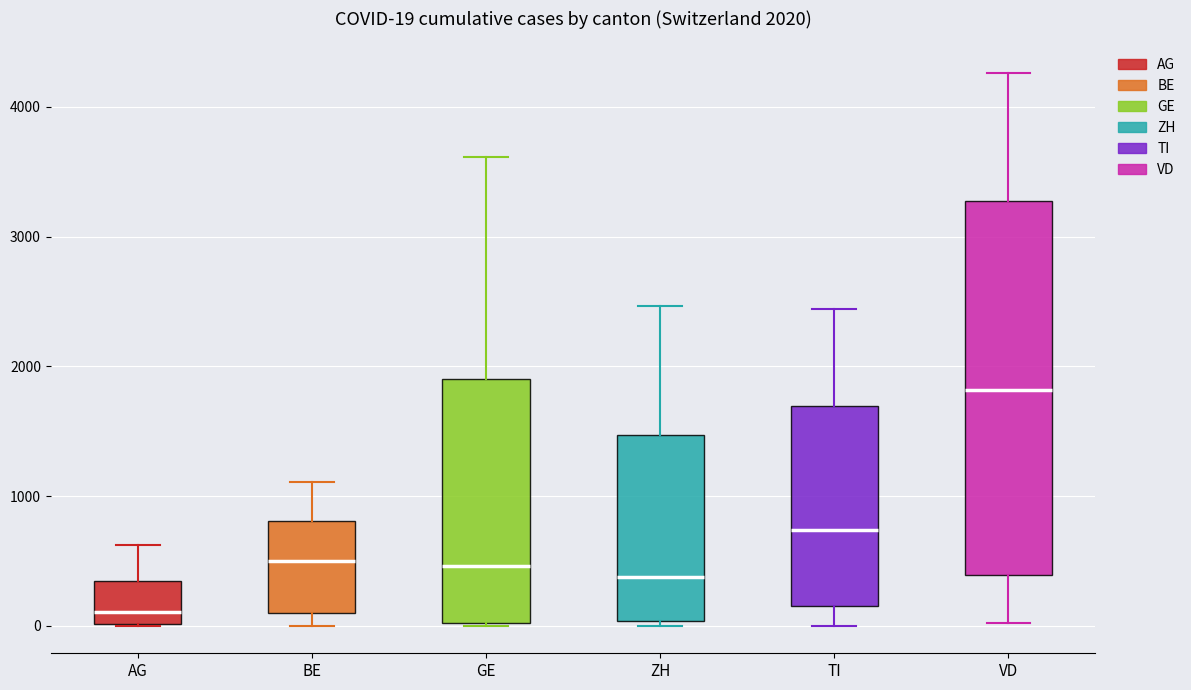

Which box is the tallest, from its lower edge to its upper edge?

VD